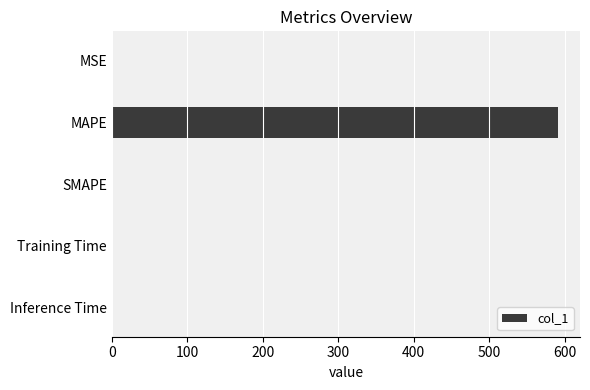

Which category has the highest value across all series?

MAPE